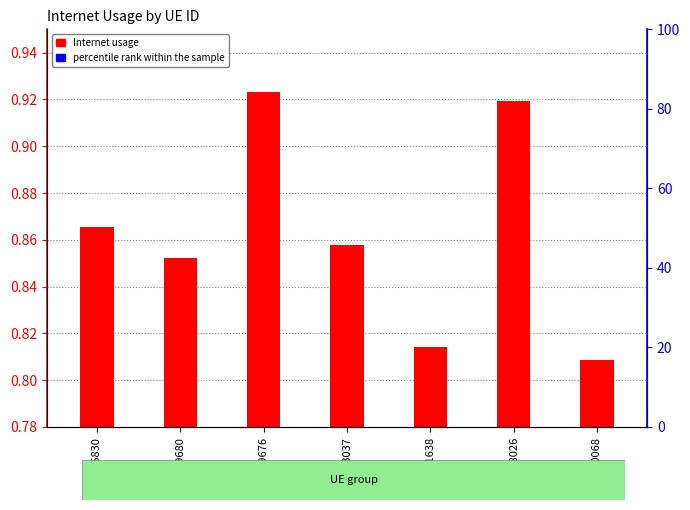

At which label is the value closest to 0?

450068